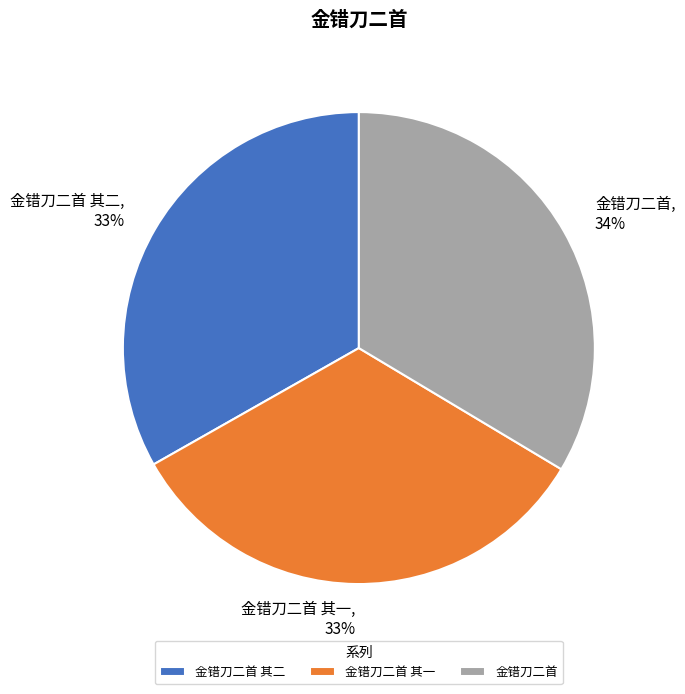

What percentage is the 金错刀二首 slice, to the nearest percent?

34%